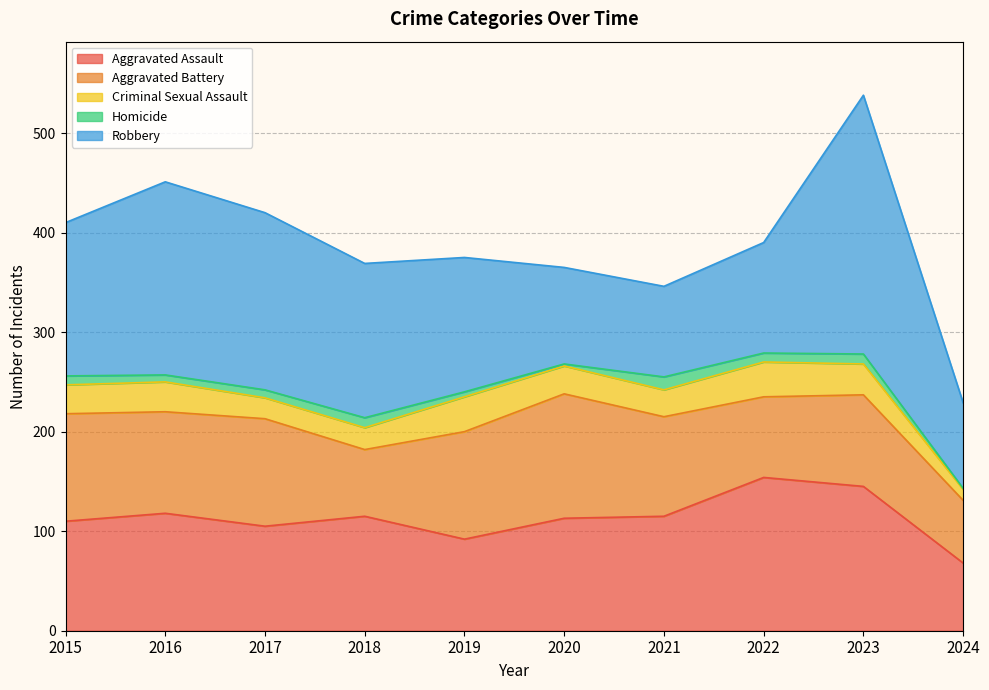

Reading left to right, extract all data points from this chart.

Aggravated Assault: 2015=110	2016=118	2017=105	2018=115	2019=92	2020=113	2021=115	2022=154	2023=145	2024=68
Aggravated Battery: 2015=108	2016=102	2017=108	2018=67	2019=108	2020=125	2021=100	2022=81	2023=92	2024=63
Criminal Sexual Assault: 2015=29	2016=30	2017=21	2018=22	2019=35	2020=28	2021=27	2022=35	2023=31	2024=11
Homicide: 2015=9	2016=7	2017=8	2018=10	2019=5	2020=2	2021=13	2022=9	2023=10	2024=1
Robbery: 2015=154	2016=194	2017=178	2018=155	2019=135	2020=97	2021=91	2022=111	2023=260	2024=86